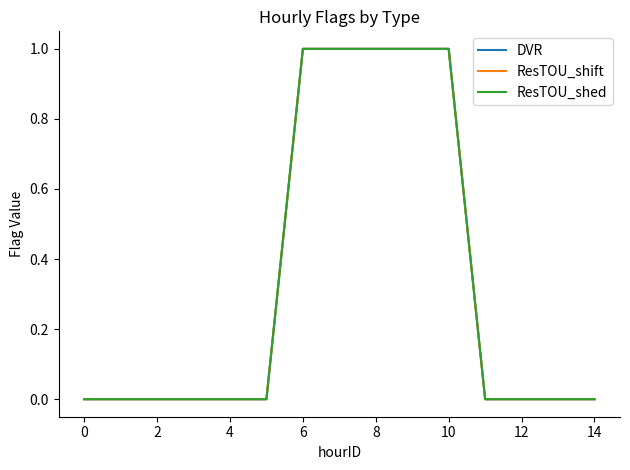

Does the chart have visible grid lines?

No